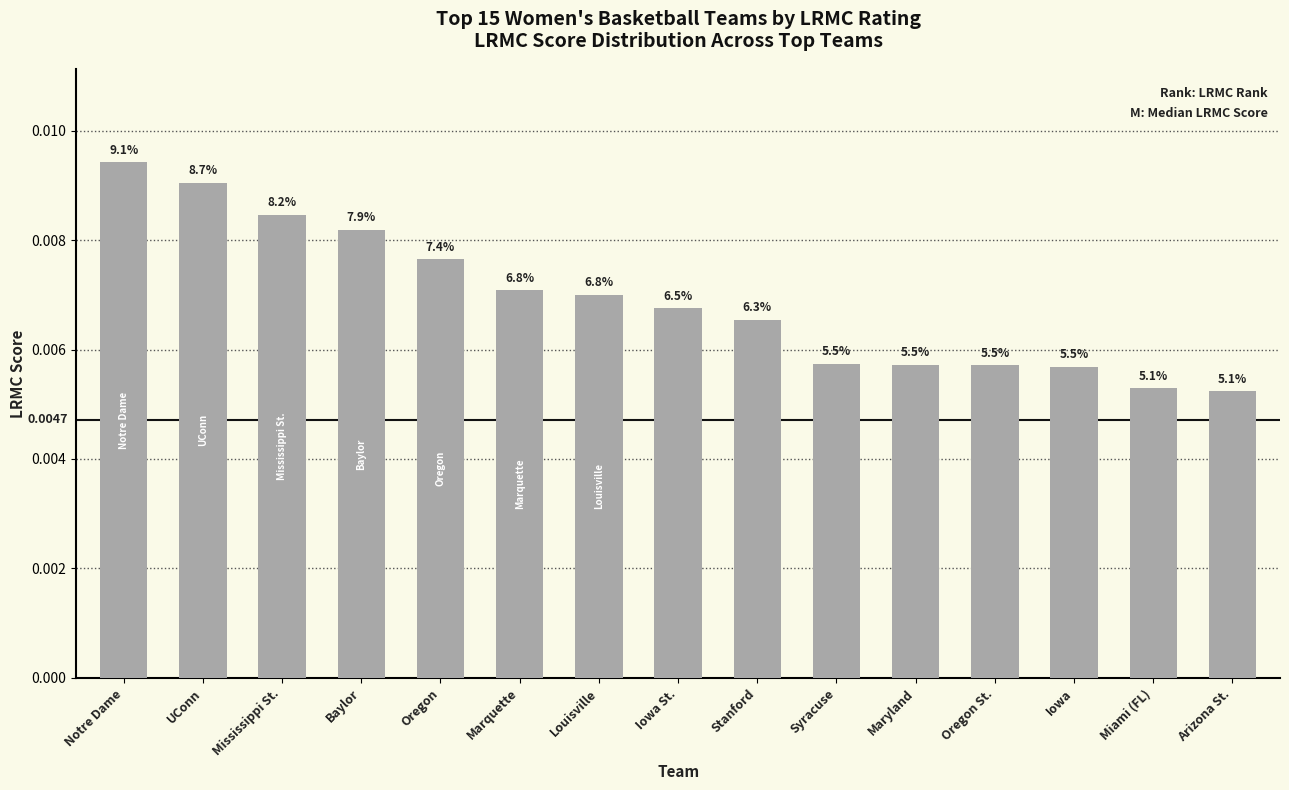

What is the label of the 11th bar from the left?

Maryland